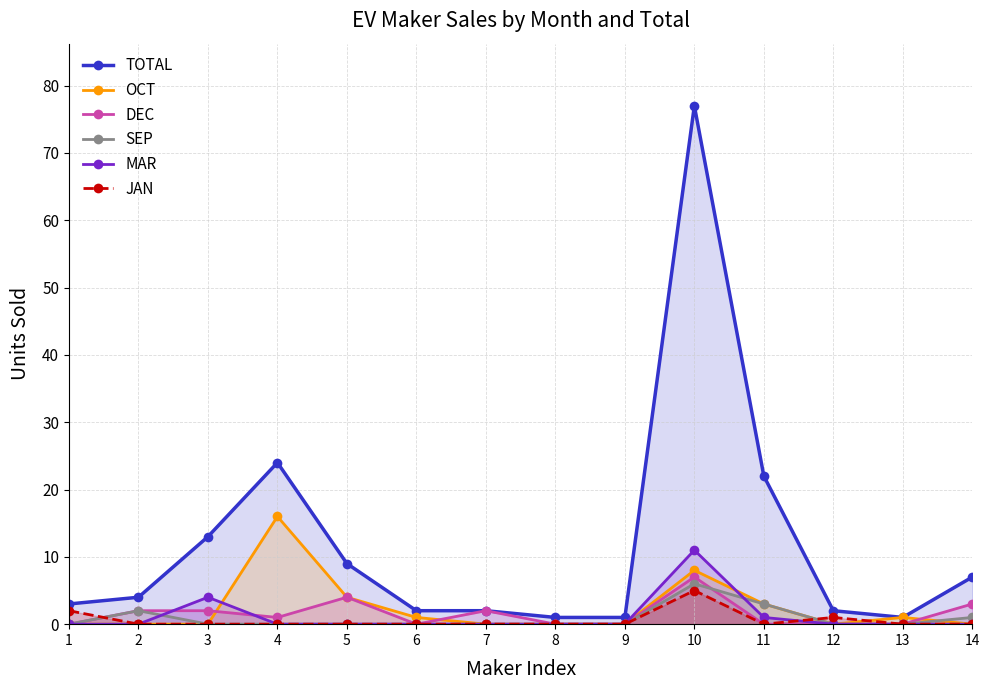

The value of SEP at 5 is 3. True or false?

False